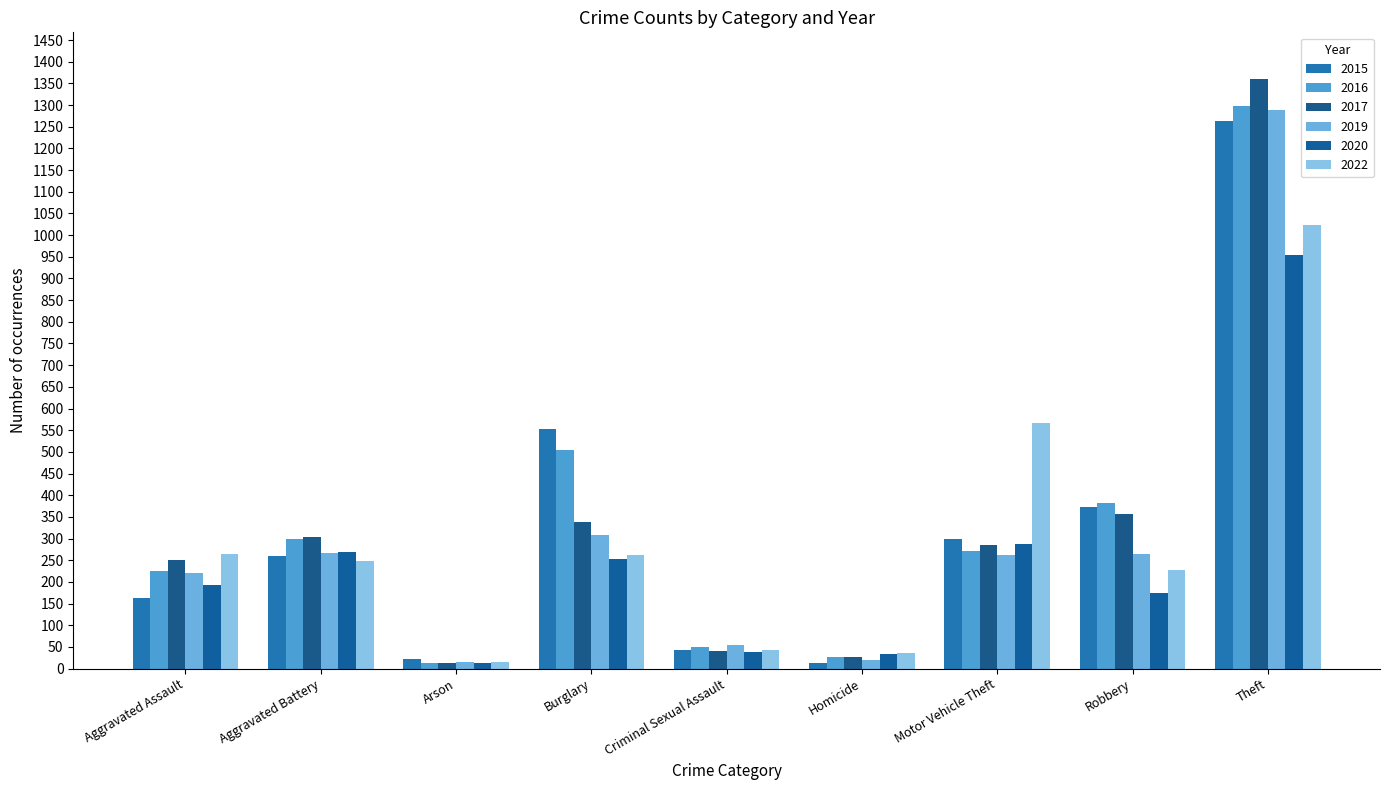

Which category has the highest value in the 2016 series?

Theft